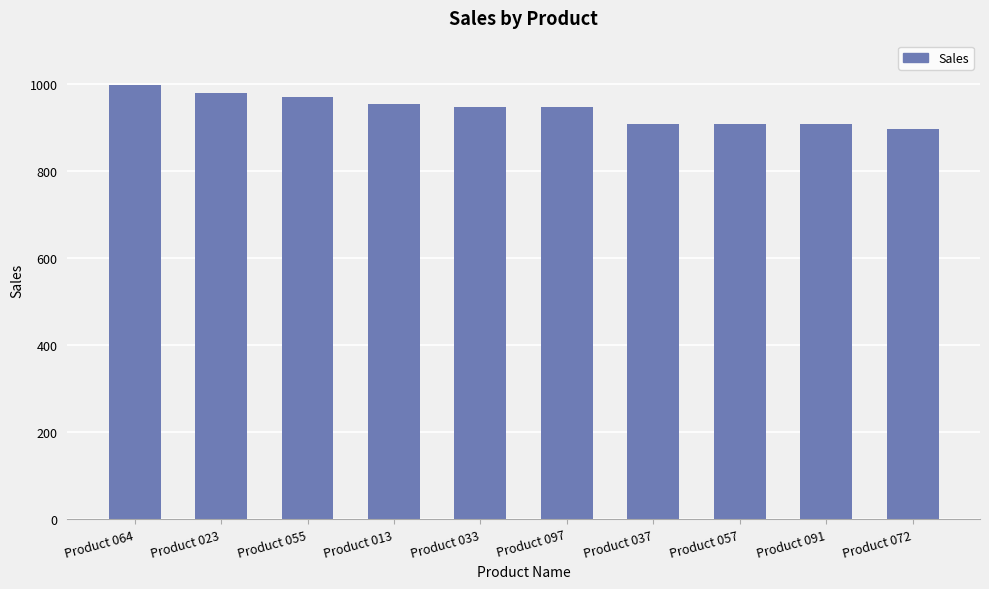

What is the greatest value displayed?

996.9